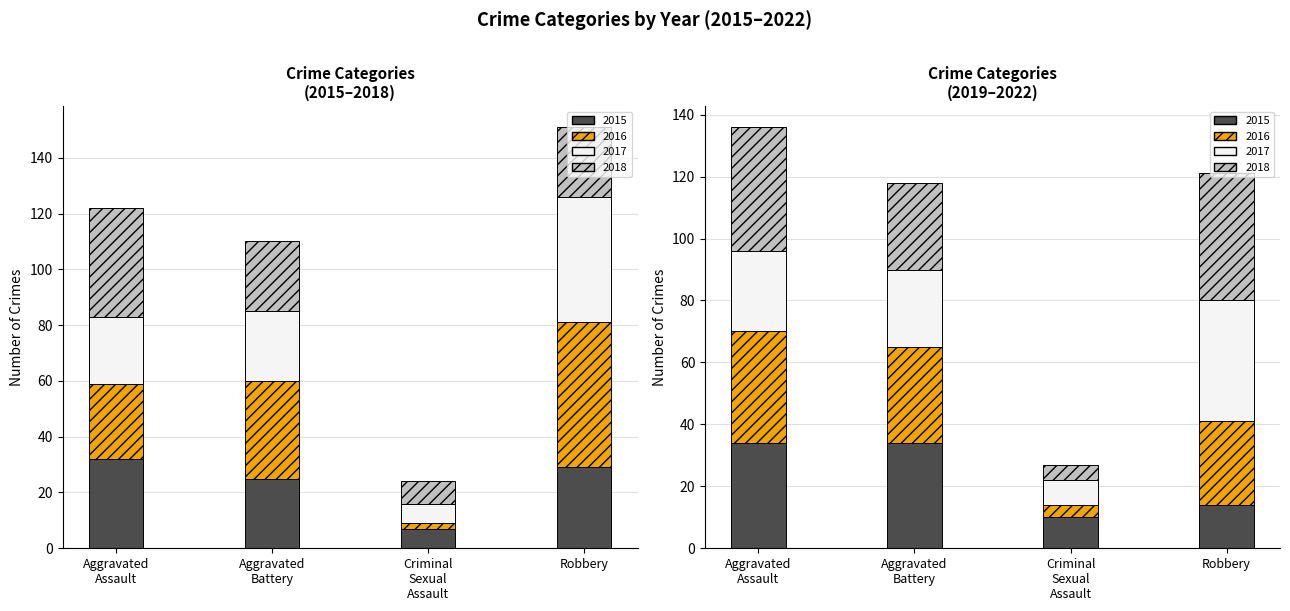

Which has a higher value, 2017 or 2016?

2016